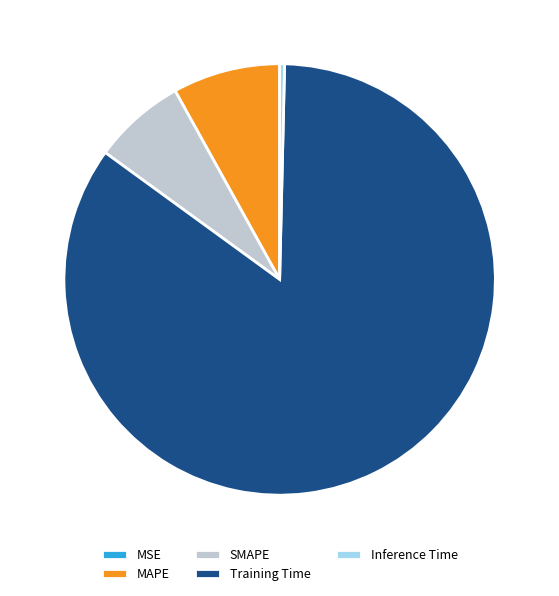

True or false: Inference Time accounts for 0% of the total.

True